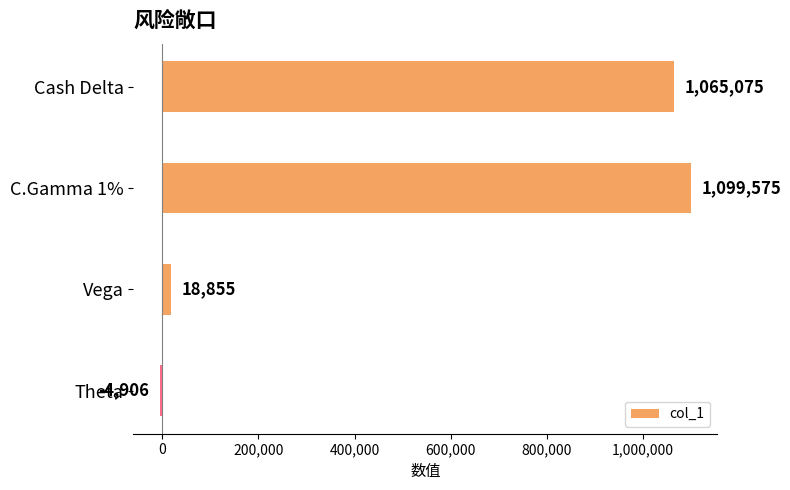

The chart shows a value of 18855 at Vega. True or false?

True